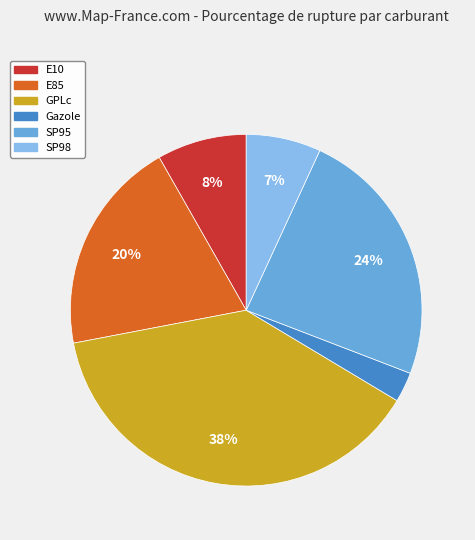

Is the sum of SP98 and SP95 greater than half?

No